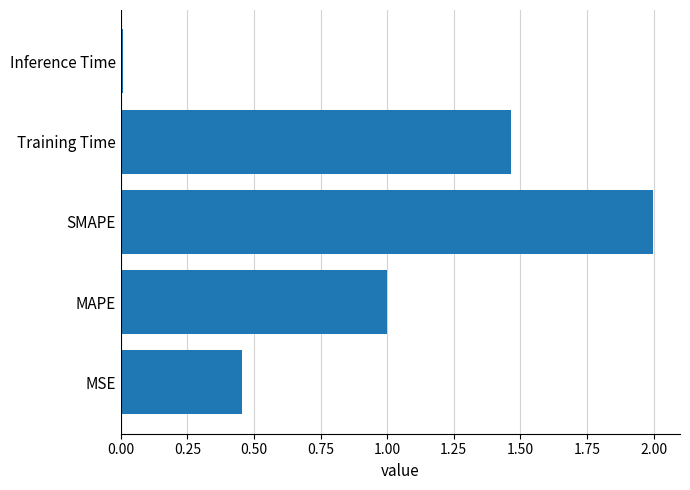

Rank the categories by value from highest to lowest.

SMAPE, Training Time, MAPE, MSE, Inference Time